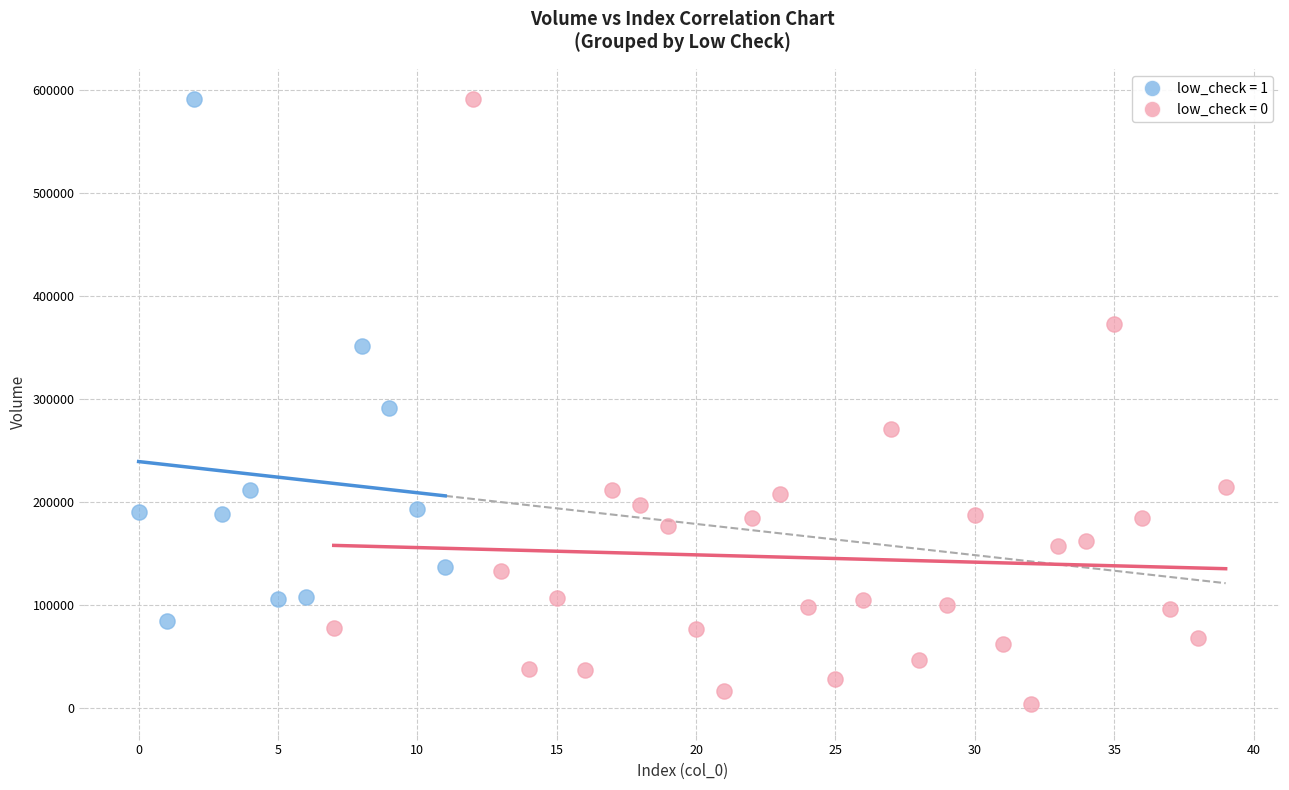

Which series reaches the minimum Y coordinate?

low_check = 0